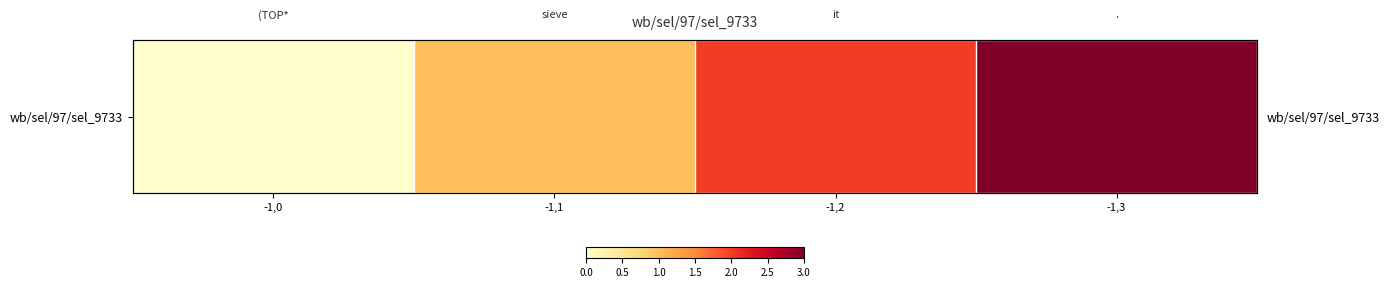

Reading left to right, list all the values displayed in this chart.

-1,0=0	-1,1=1	-1,2=2	-1,3=3